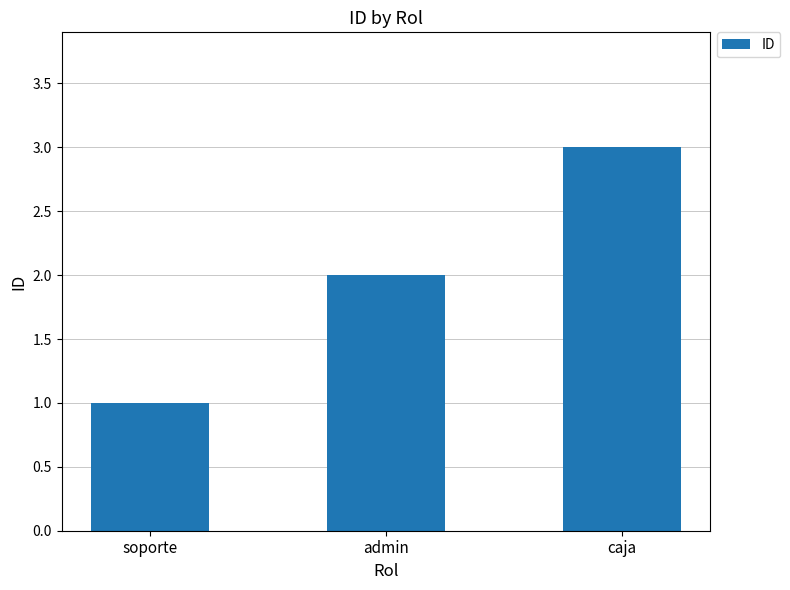

What is the value of the 2nd bar from the left?

2